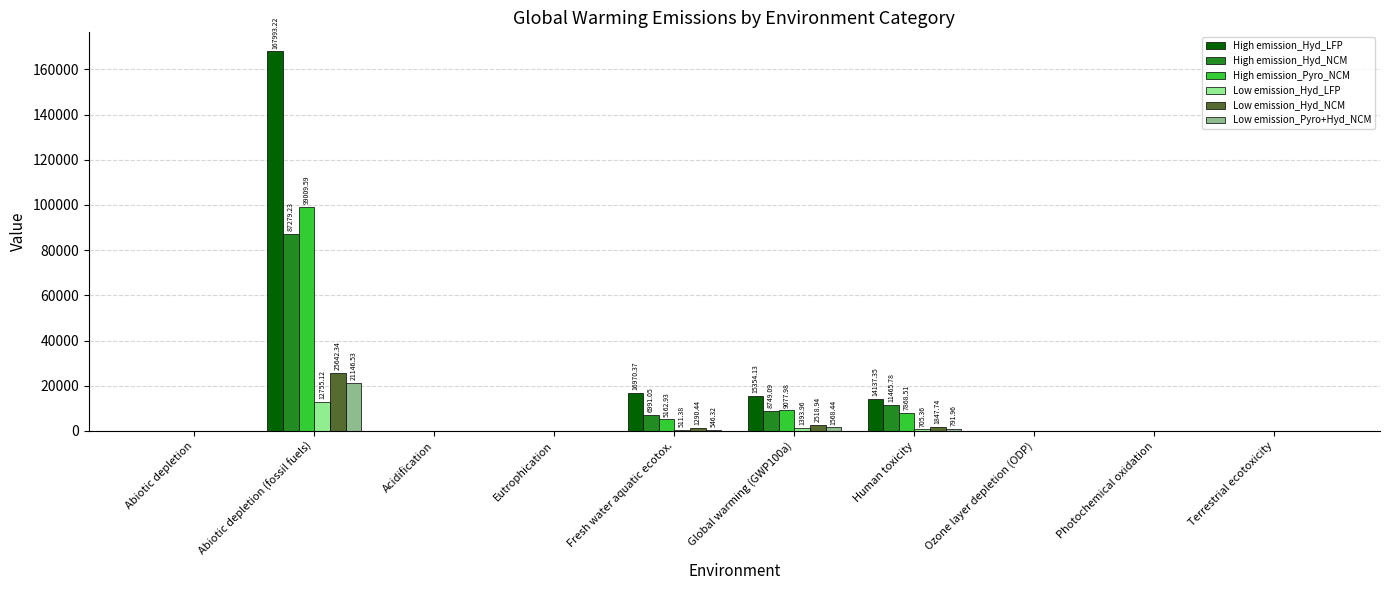

Are the bars grouped side by side (vs. stacked)?

Yes